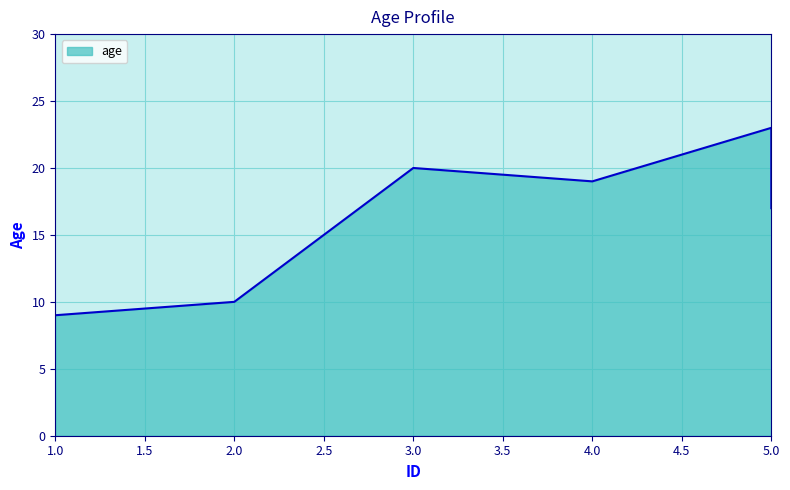

Rank the categories by value from lowest to highest.

1, 2, 5, 4, 3, 5